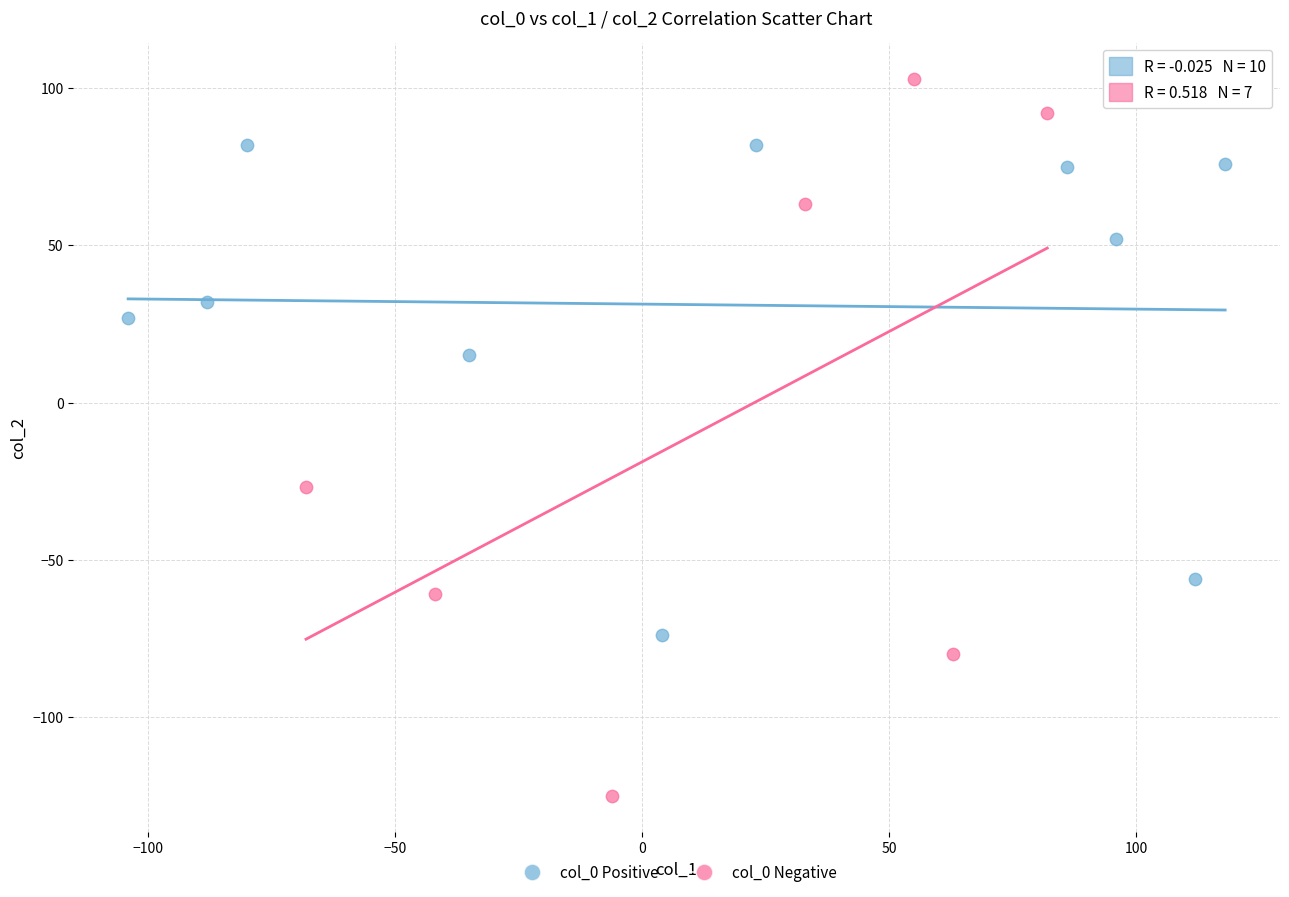

Which series has the widest spread of Y values?

col_0 Negative